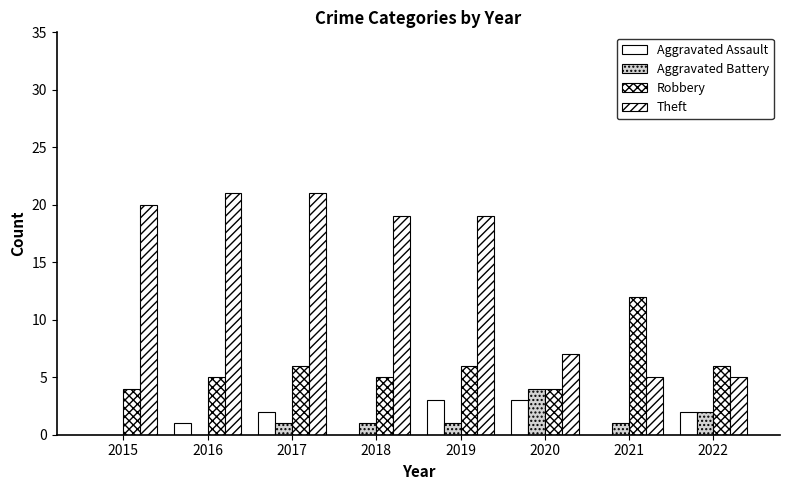

Which series has the widest spread of values?

Theft